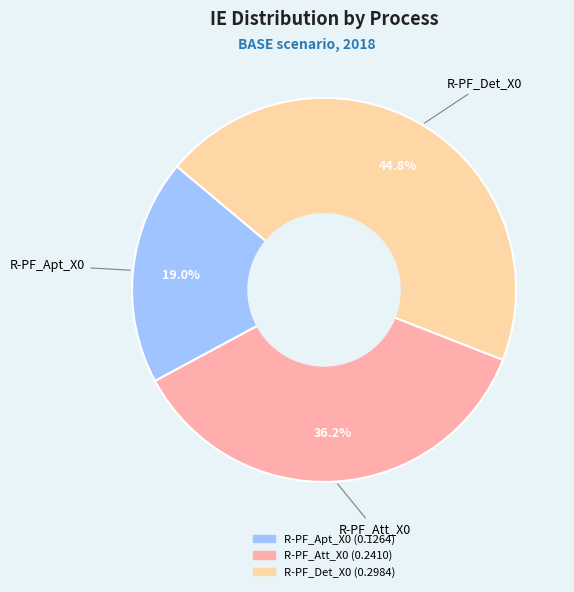

The R-PF_Det_X0 slice represents 45% of the pie. True or false?

True